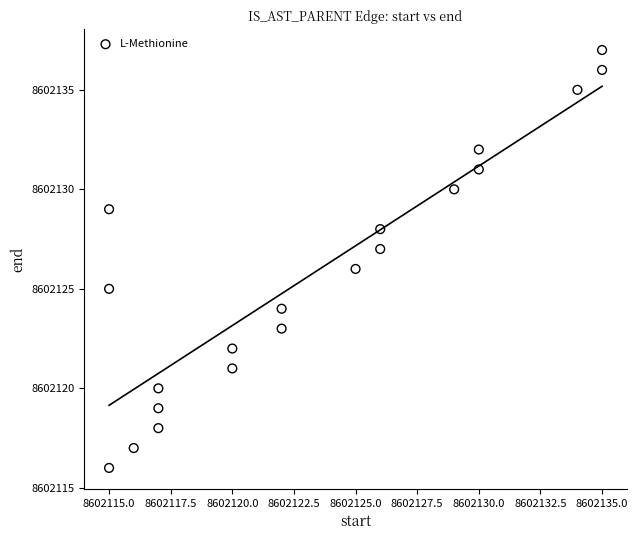

What is the range of X values (max minus min)?

20